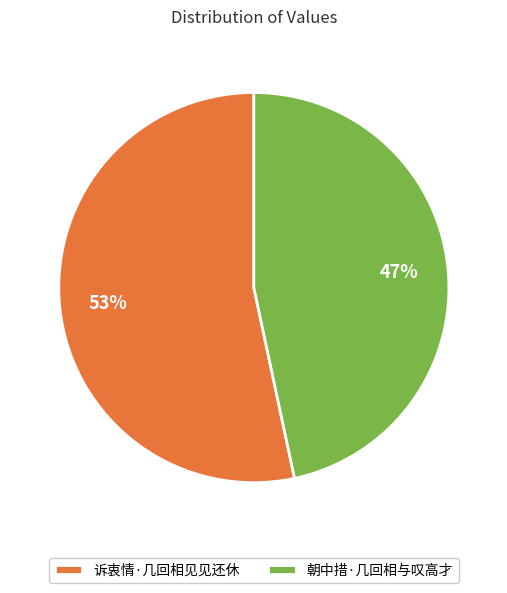

The 诉衷情·几回相见见还休 slice represents 53% of the pie. True or false?

True